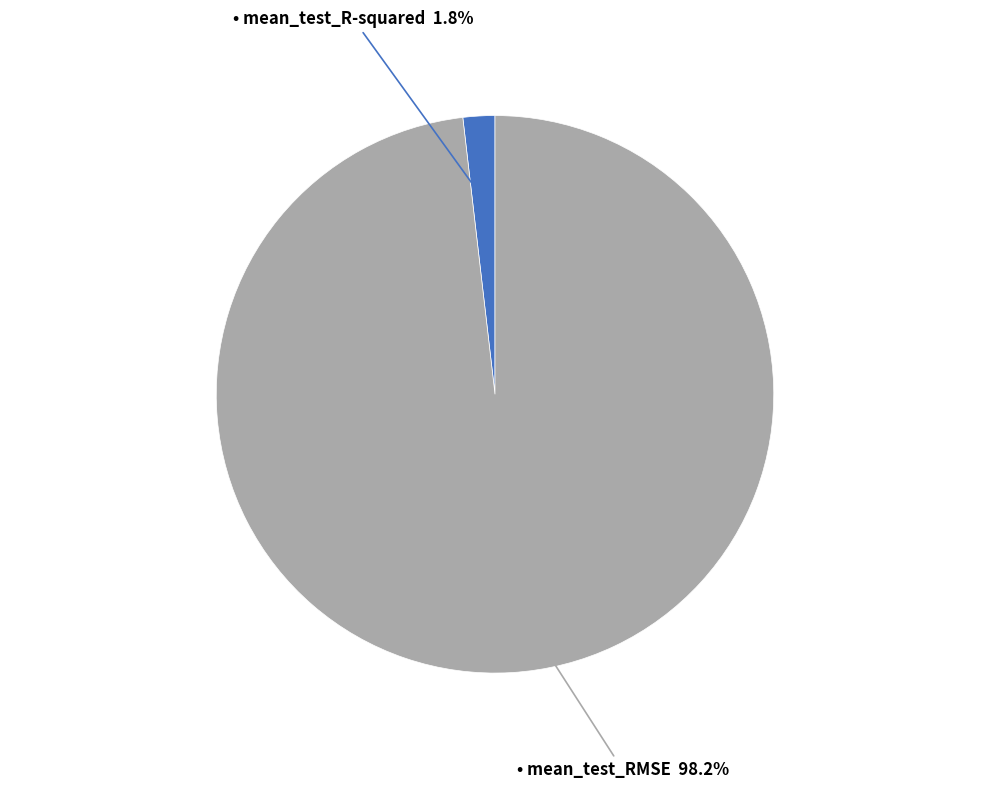

To the nearest percent, what is the difference between the largest and smallest slice percentages?

96%